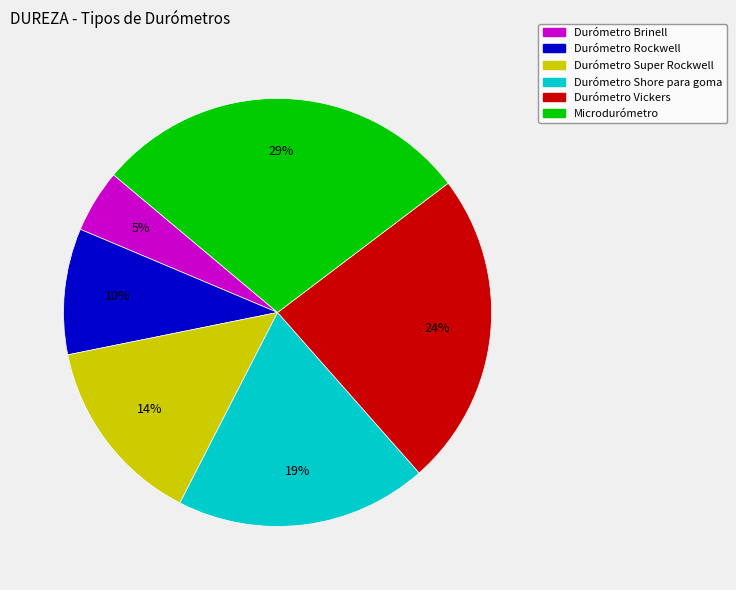

Does Durómetro Shore para goma represent more than half of the total?

No